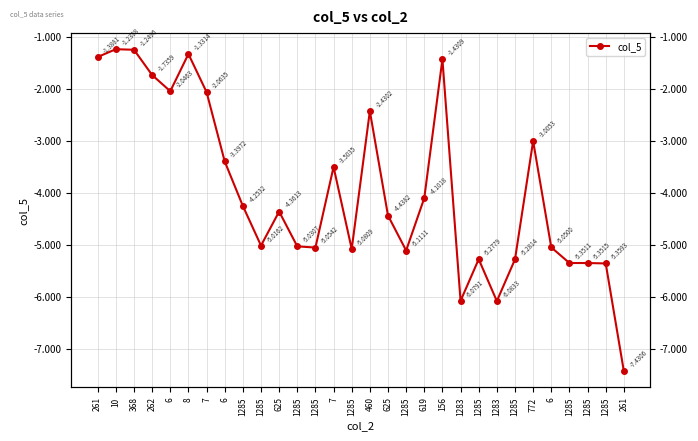

How many series are shown in this chart?

1